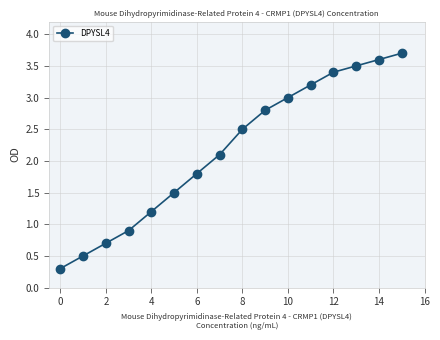

What is the average value?

2.2